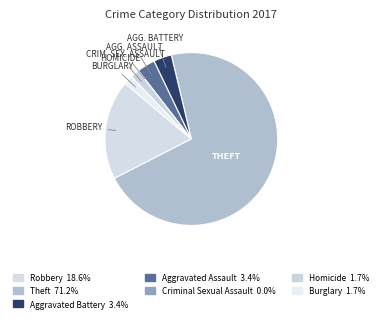

Rank the categories by value from highest to lowest.

Theft, Robbery, Aggravated Battery, Aggravated Assault, Homicide, Burglary, Criminal Sexual Assault